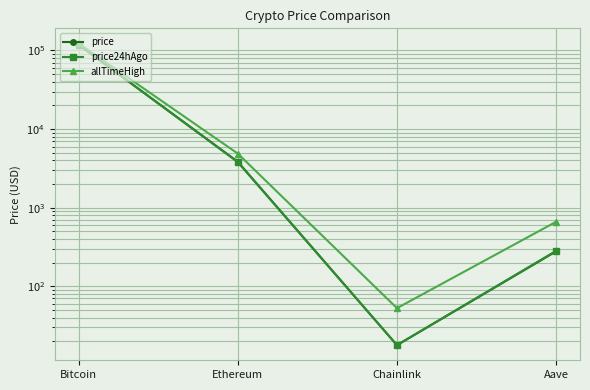

At which label does allTimeHigh reach its peak?

Bitcoin